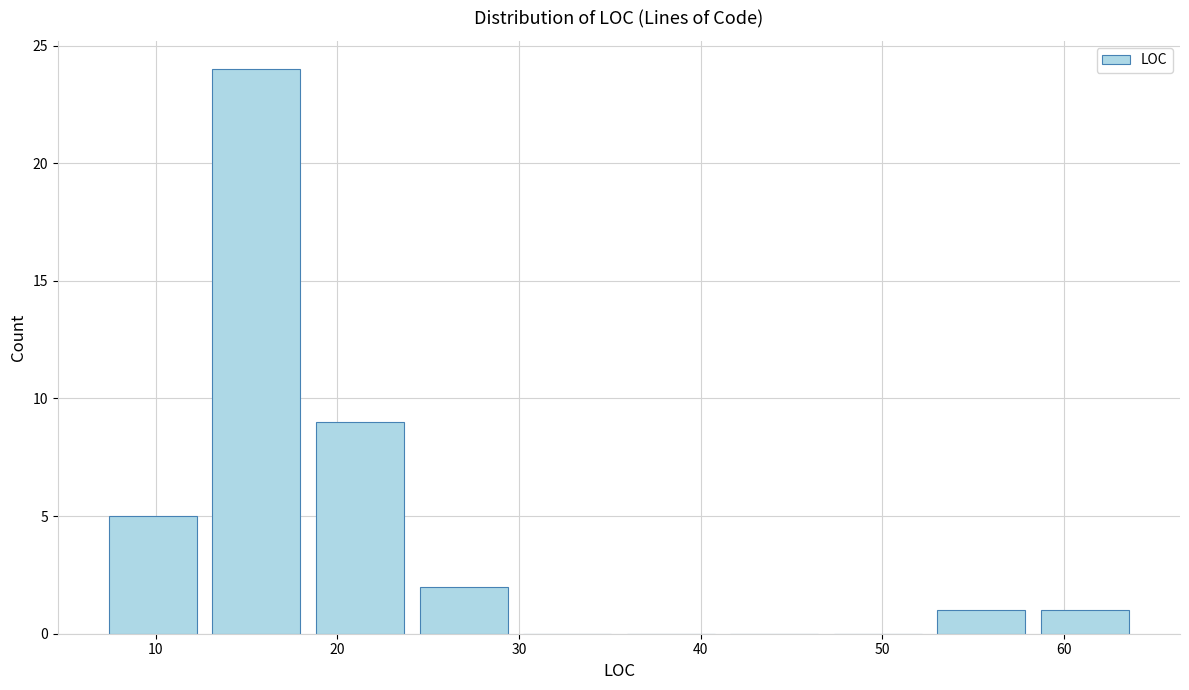

Reading left to right, list every bar in this chart as the range it spans on the x-axis followed by its height. Neither the bar edges nor the heights are printed on the chart, so give them approximately, as read against the axes.

7.0 to 12.7: 5
12.7 to 18.4: 24
18.4 to 24.1: 9
24.1 to 29.8: 2
29.8 to 35.5: 0
35.5 to 41.2: 0
41.2 to 46.9: 0
46.9 to 52.6: 0
52.6 to 58.3: 1
58.3 to 64.0: 1